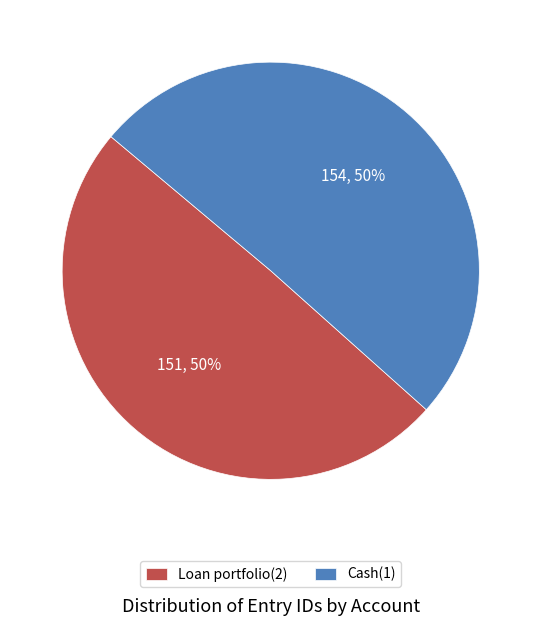

To the nearest percent, what is the combined percentage of Loan portfolio(2) and Cash(1)?

100%